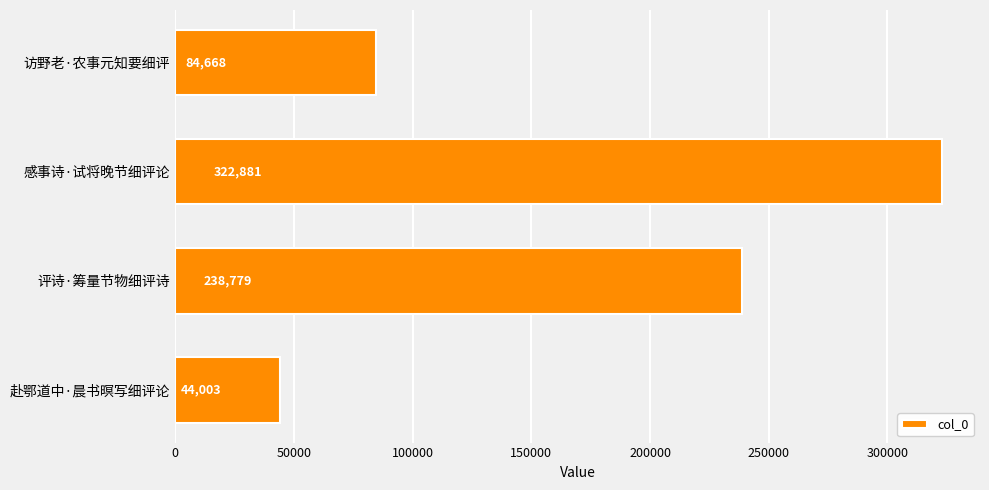

The chart shows a value of 335376 at 评诗·筹量节物细评诗. True or false?

False